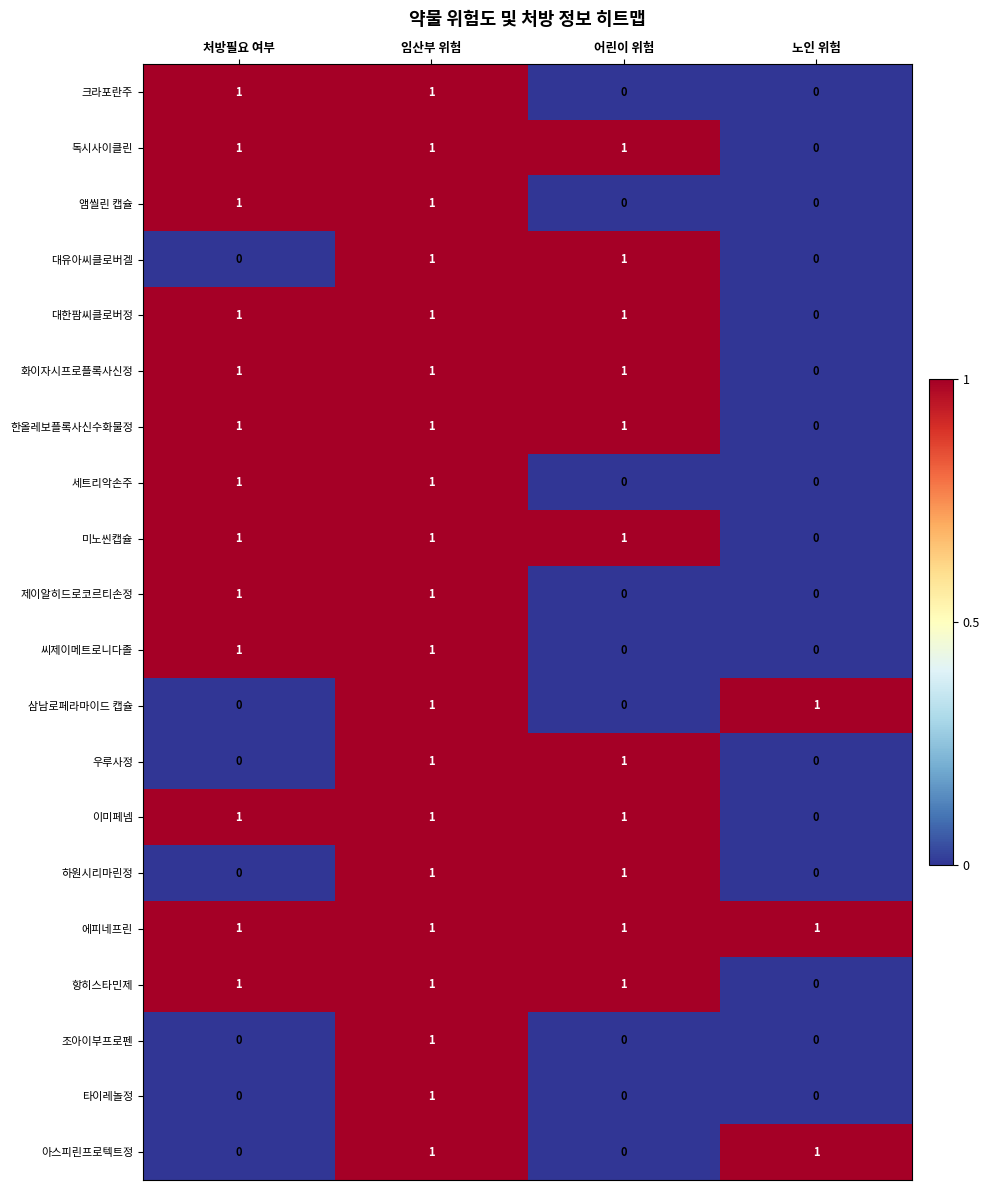

The 에피네프린 series shows 1 at 어린이 위험. True or false?

True